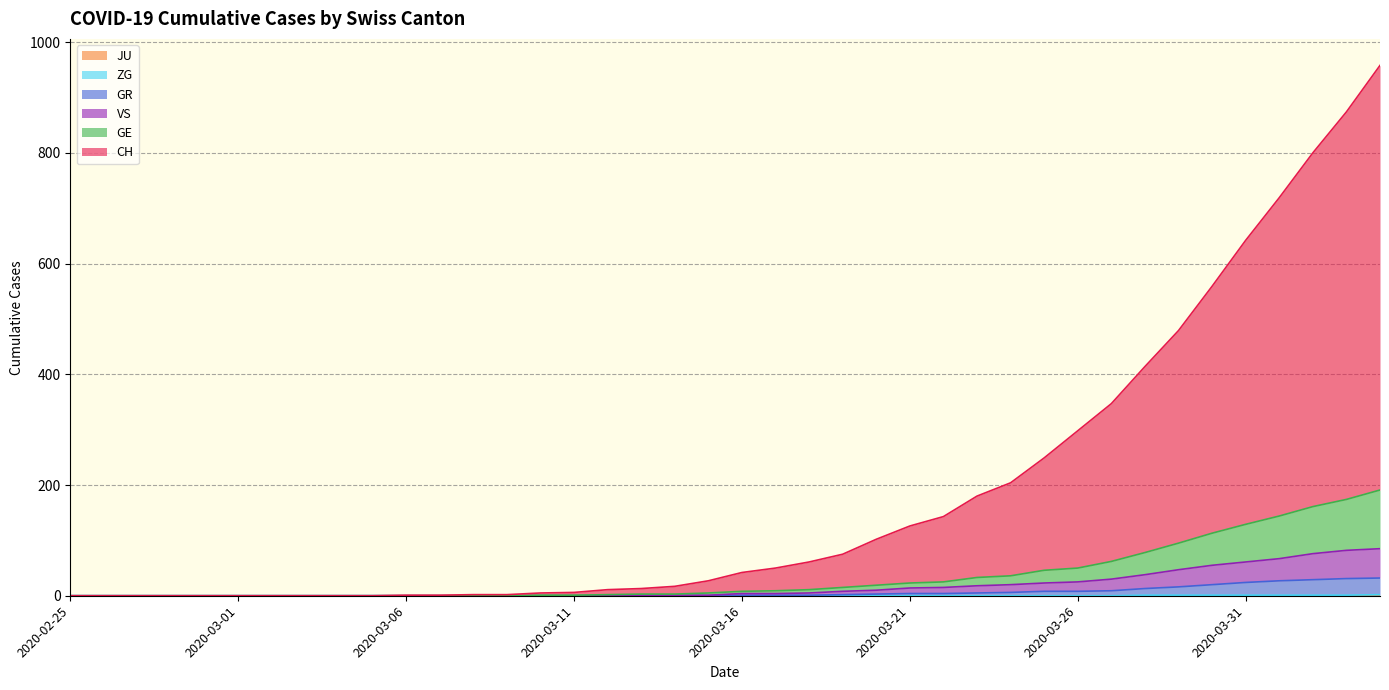

True or false: GR and VS cross at least once.

False